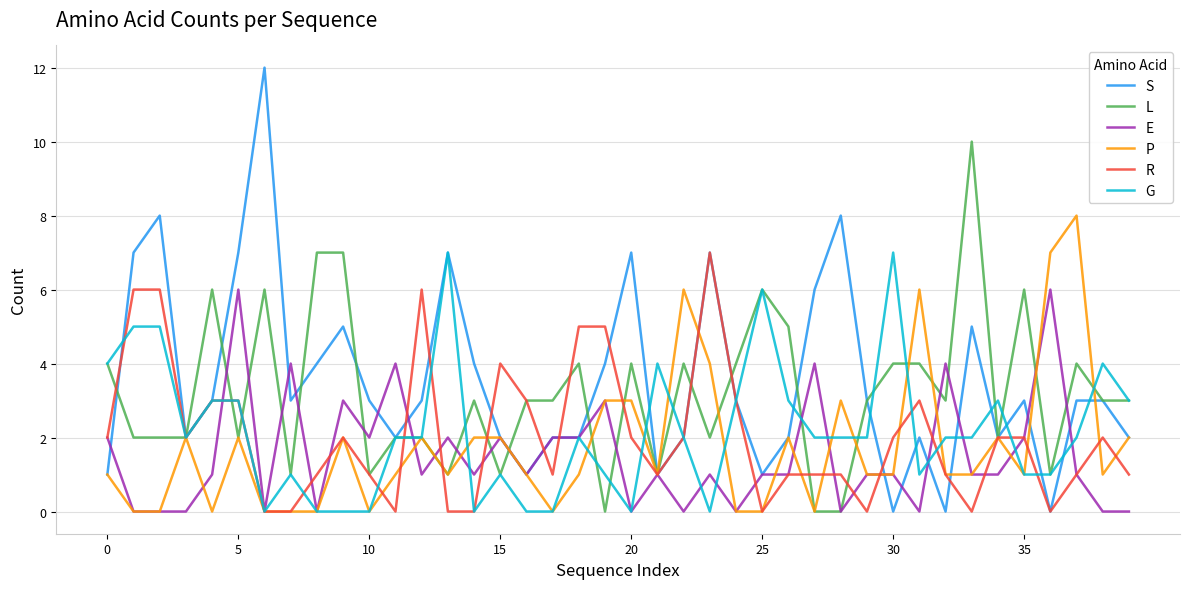

How many lines are shown in the chart?

6